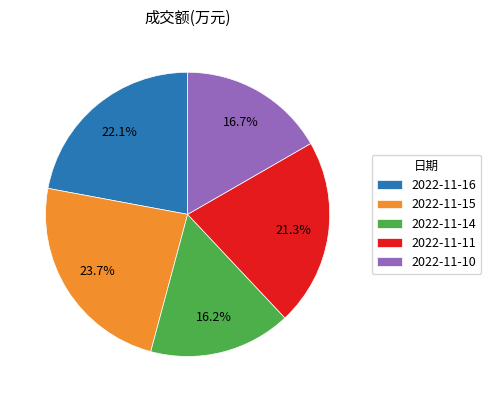

What is the smallest slice in the pie chart?

2022-11-14